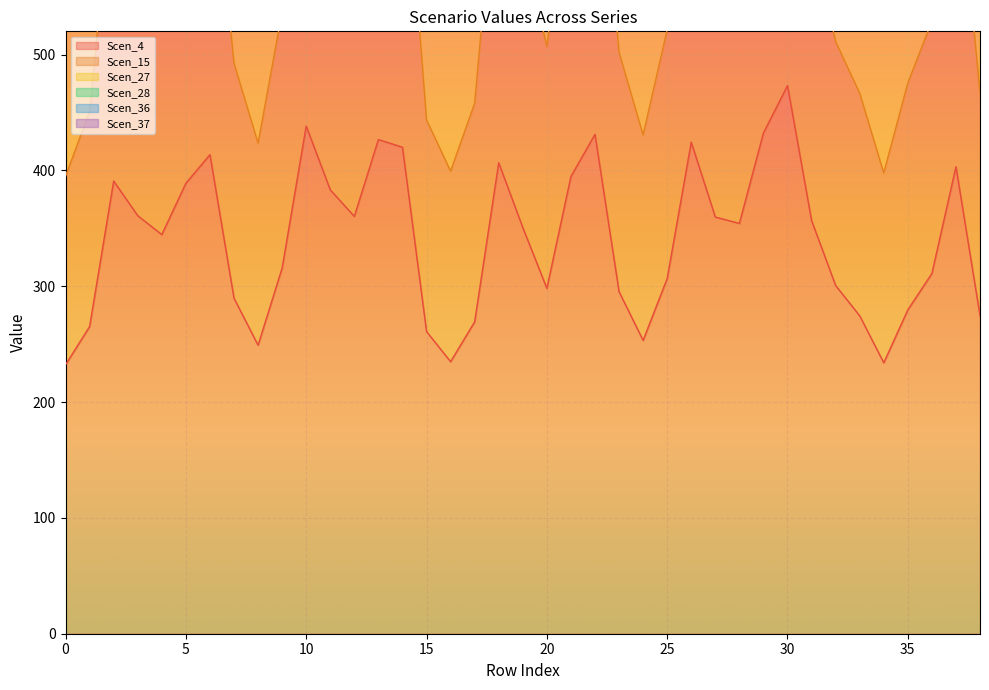

True or false: Scen_4 and Scen_36 cross at least once.

False